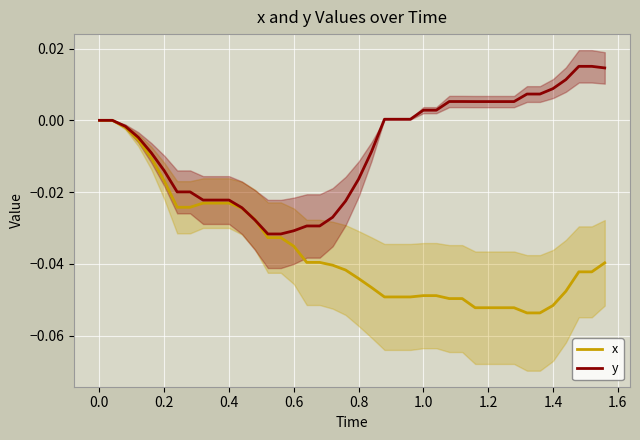

Which series ends up on top after the final intersection of x and y?

y